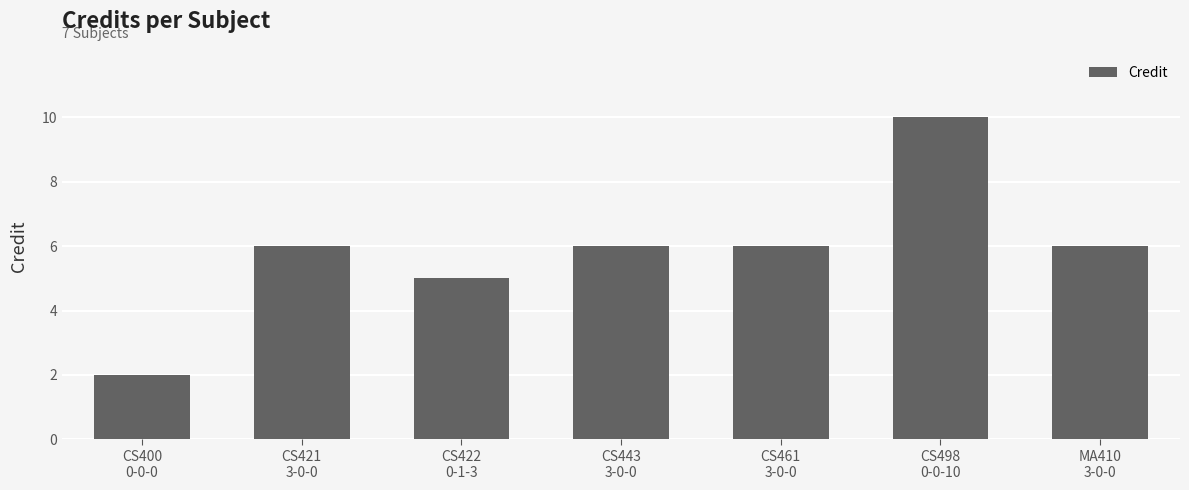

What is the label of the 6th bar from the right?

CS421
3-0-0